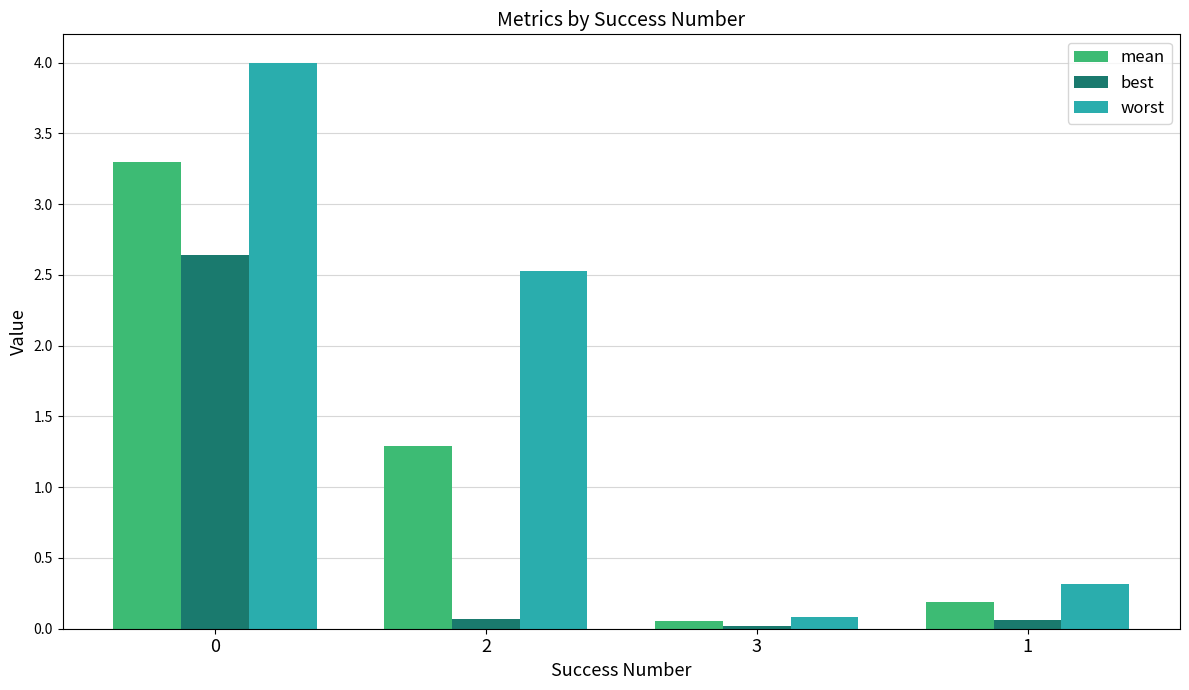

Is it true that best equals 2.6 at 0?

True